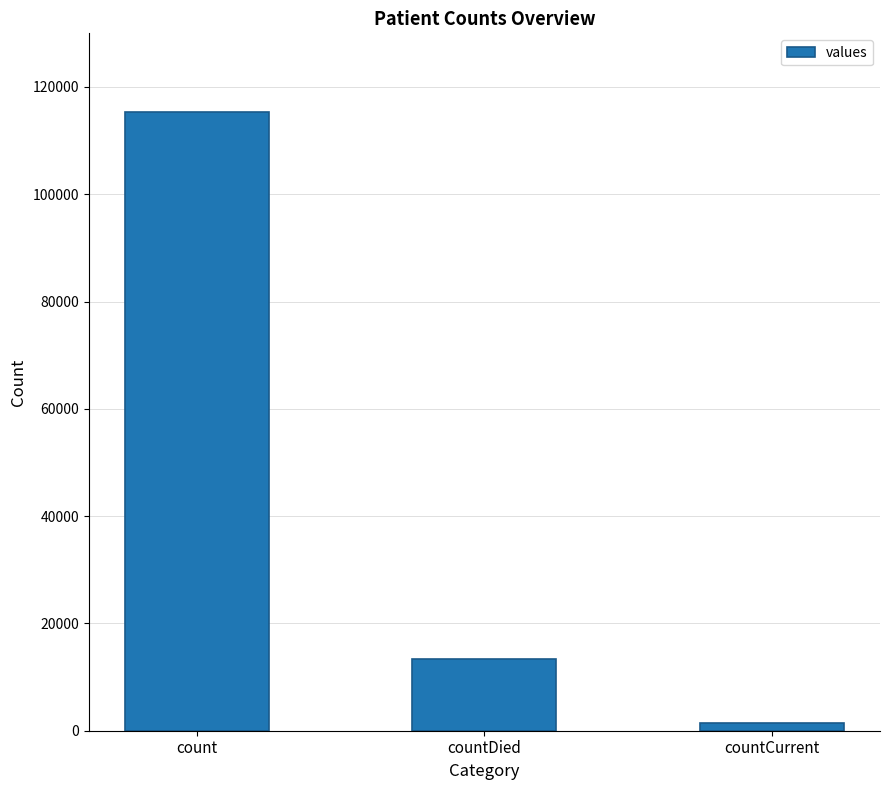

What is the label of the 2nd bar from the left?

countDied